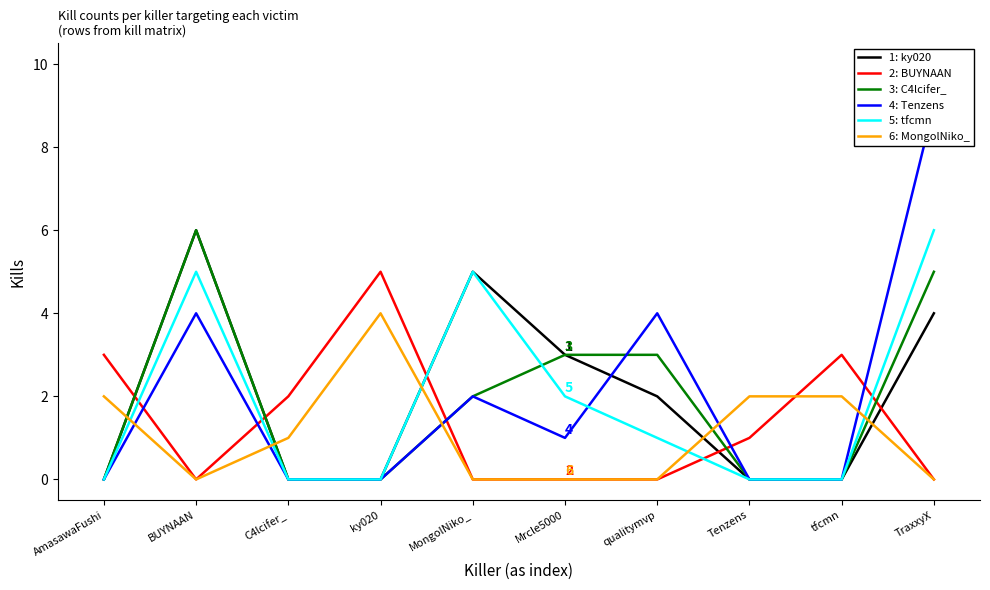

At which category is the sum across all series the highest?

TraxxyX